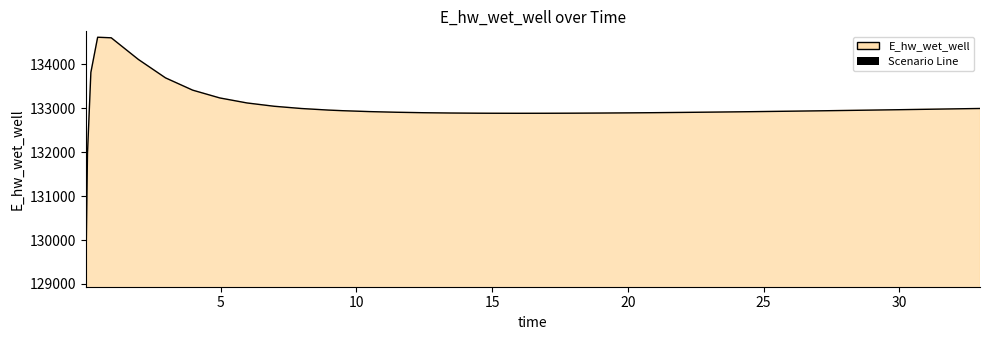

What is the greatest value displayed?

134618.5